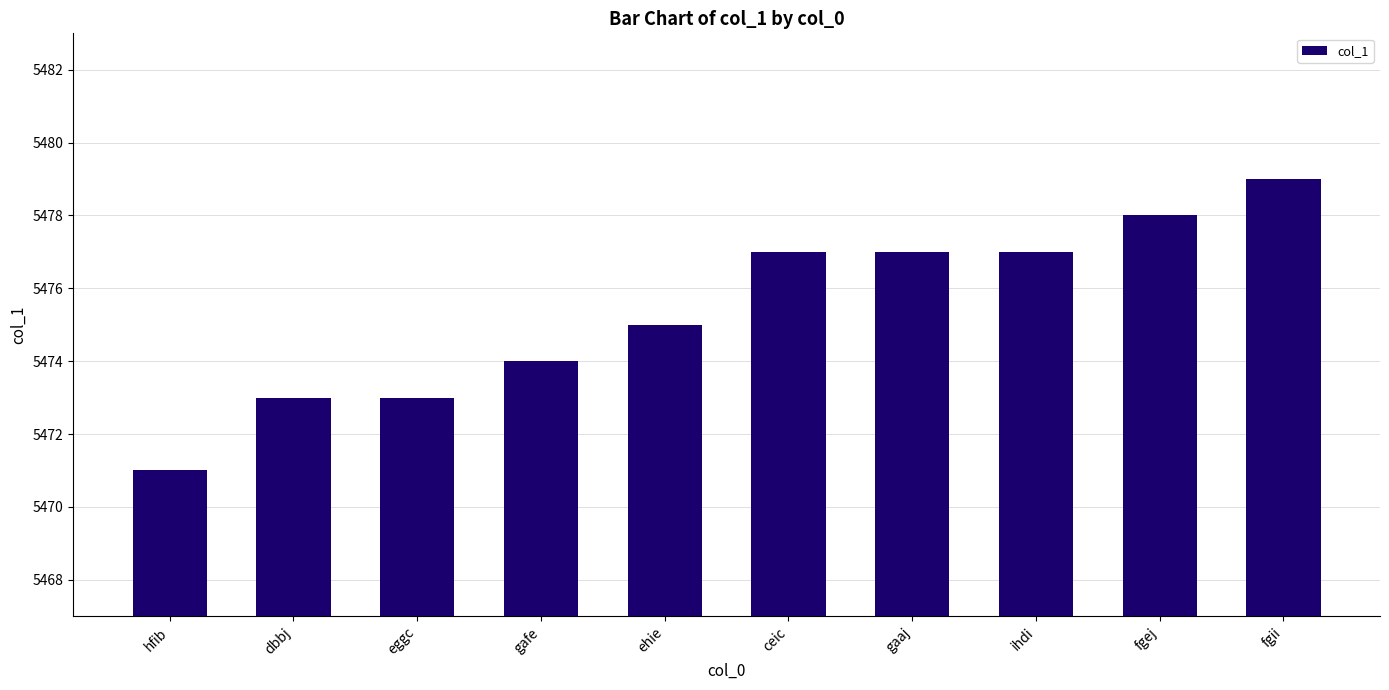

Which category has the lowest value across all series?

hfib